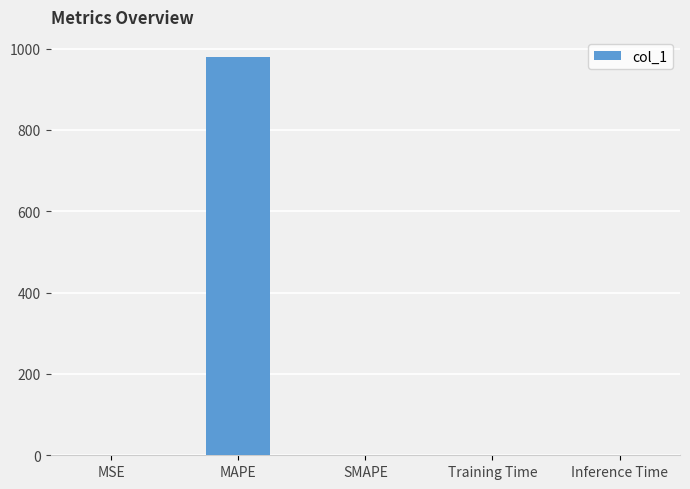

What is the sum of all values?

980.8